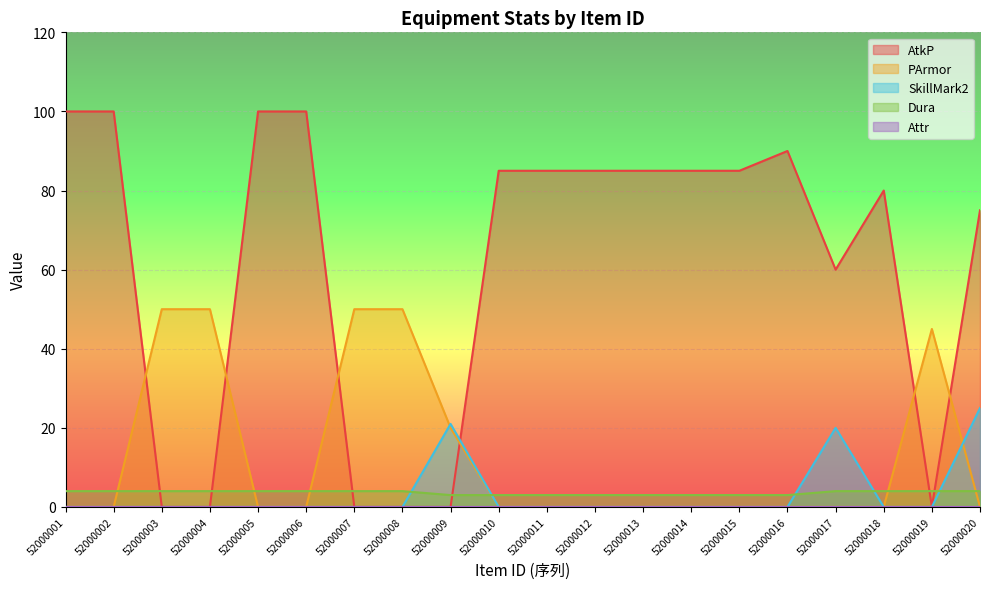

The SkillMark2 series shows 8 at 52000019. True or false?

False